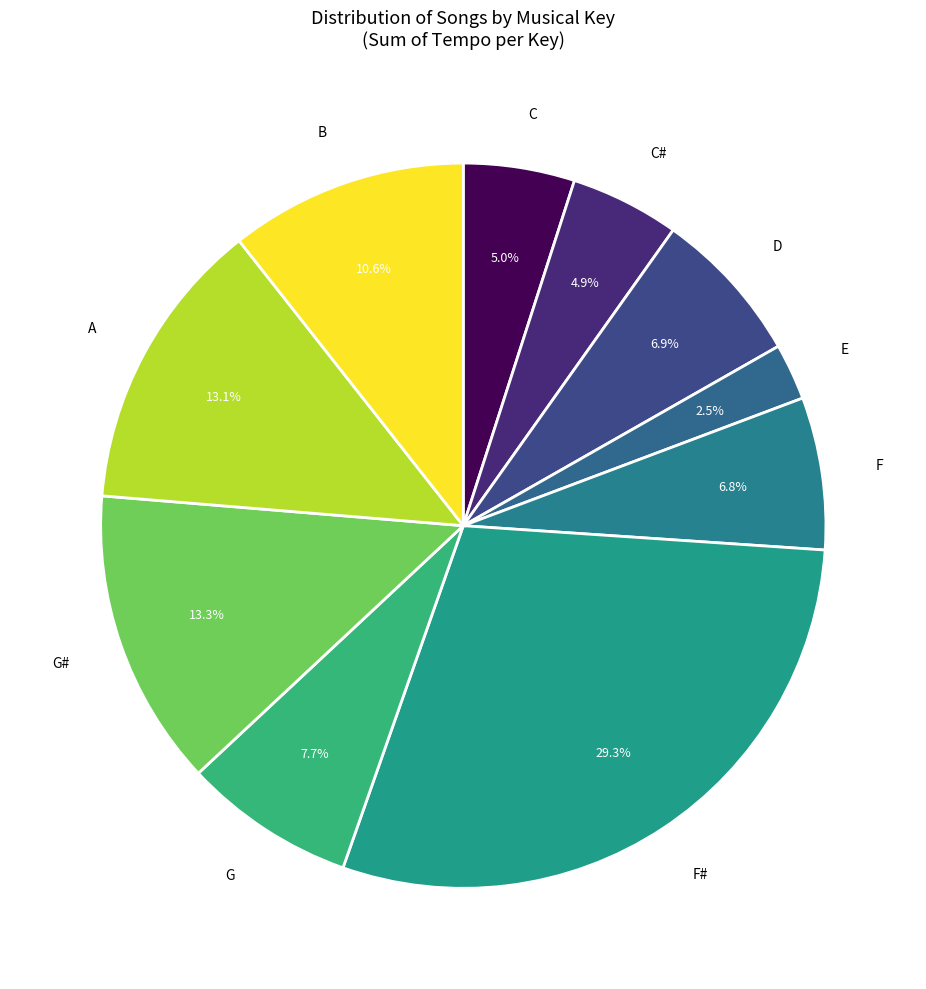

How many slices are in this pie chart?

10